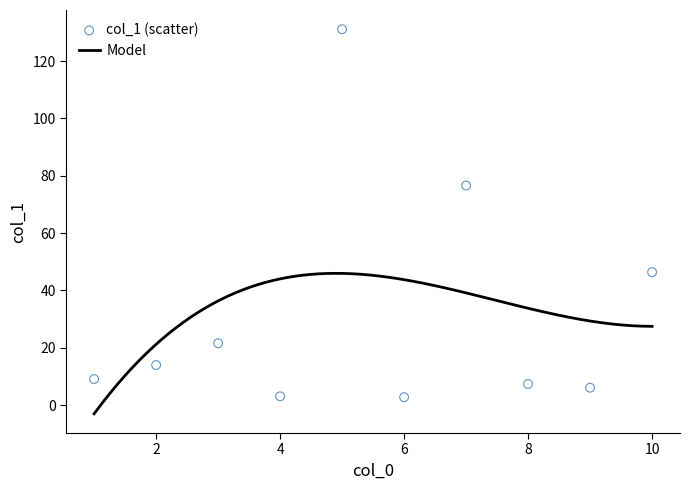

What is the change in value from 3 to 10?

+24.8